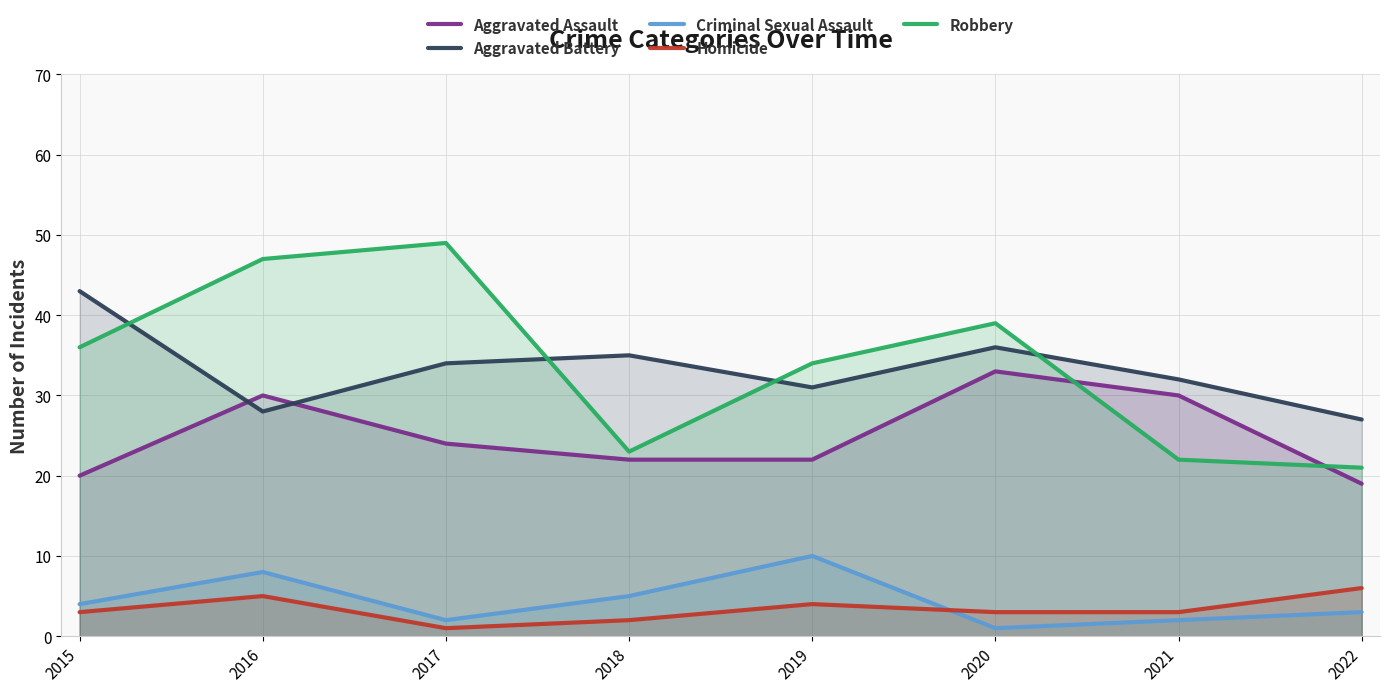

How many data points in Aggravated Assault are above 24?

3